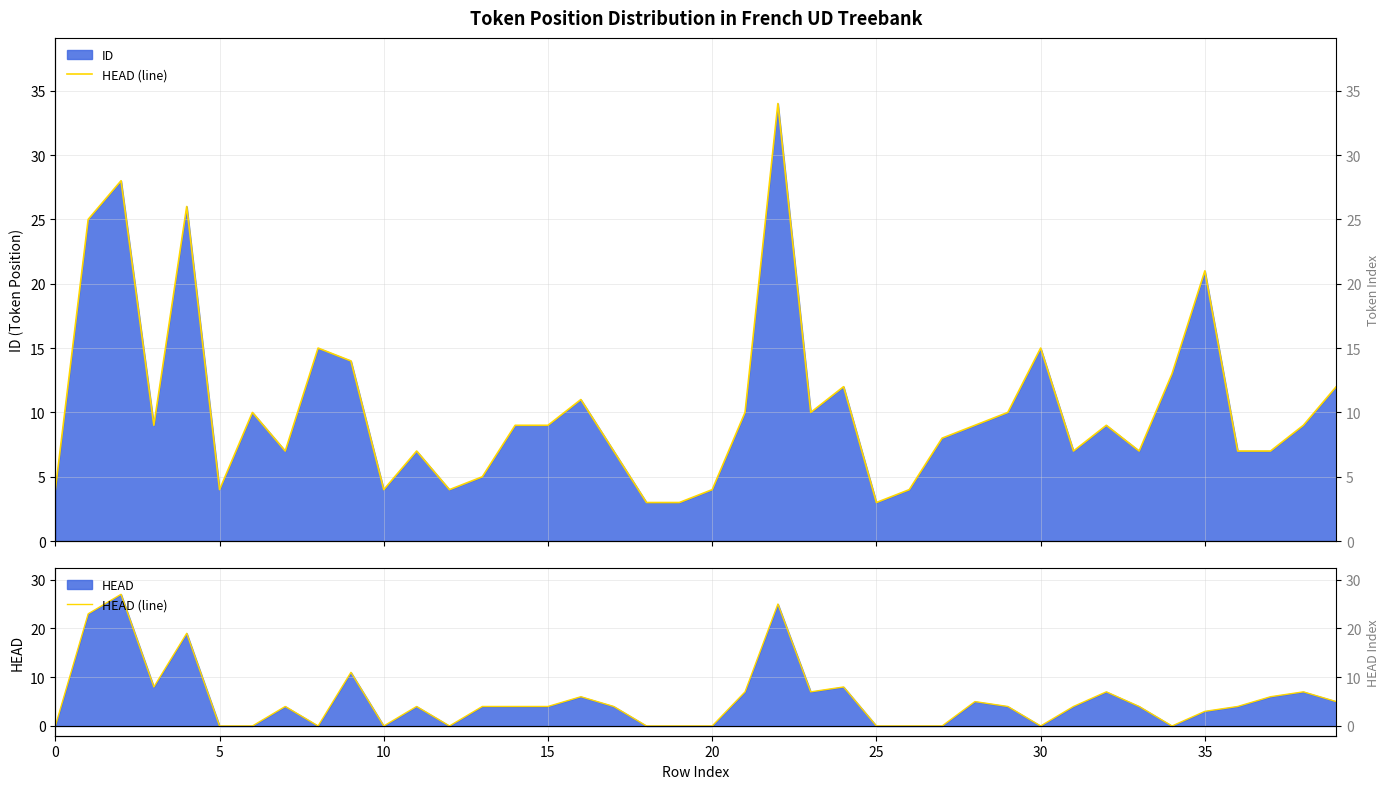

How many data points are above 4?

15